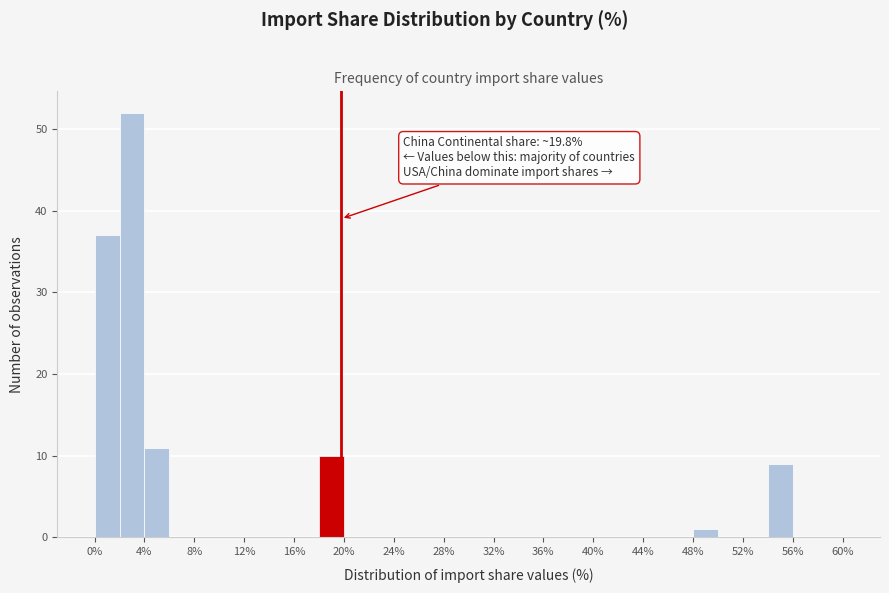

Which range on the x-axis has the tallest bar?

2 to 4